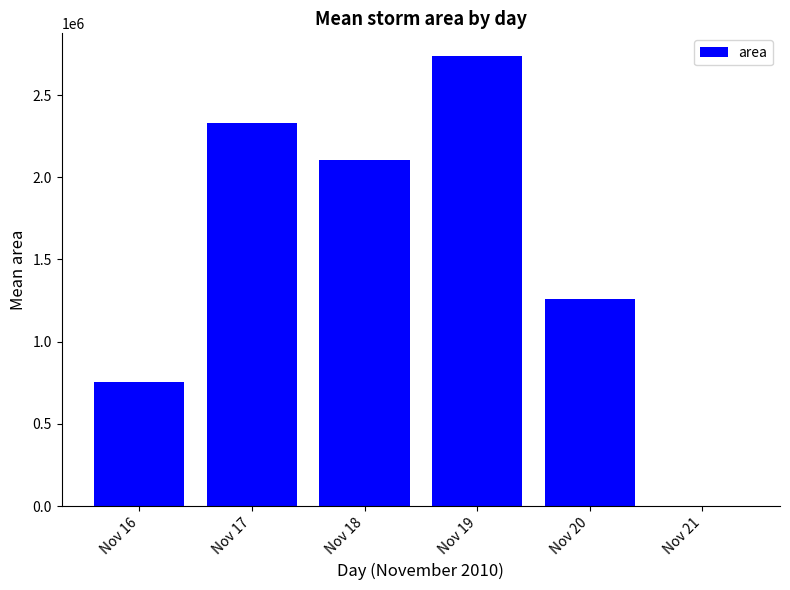

The chart shows a value of 312.5 at Nov 21. True or false?

True